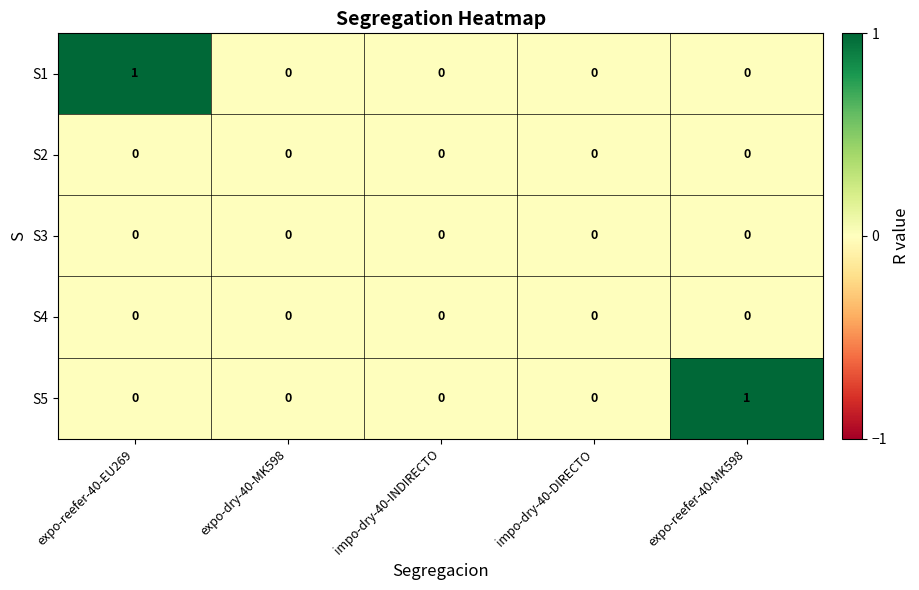

Count the number of data series in this chart.

5